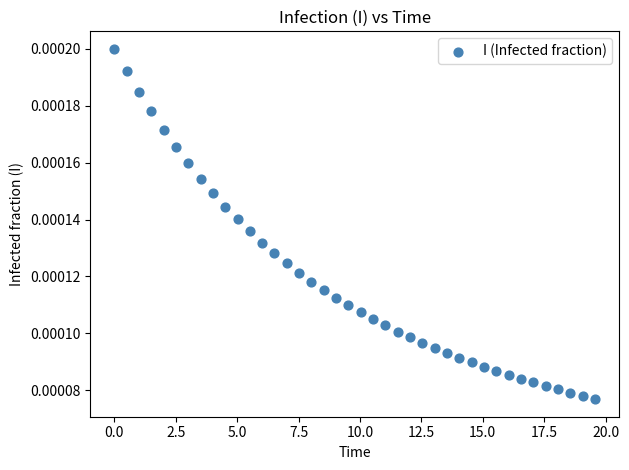

What is the range of X values (max minus min)?

19.6